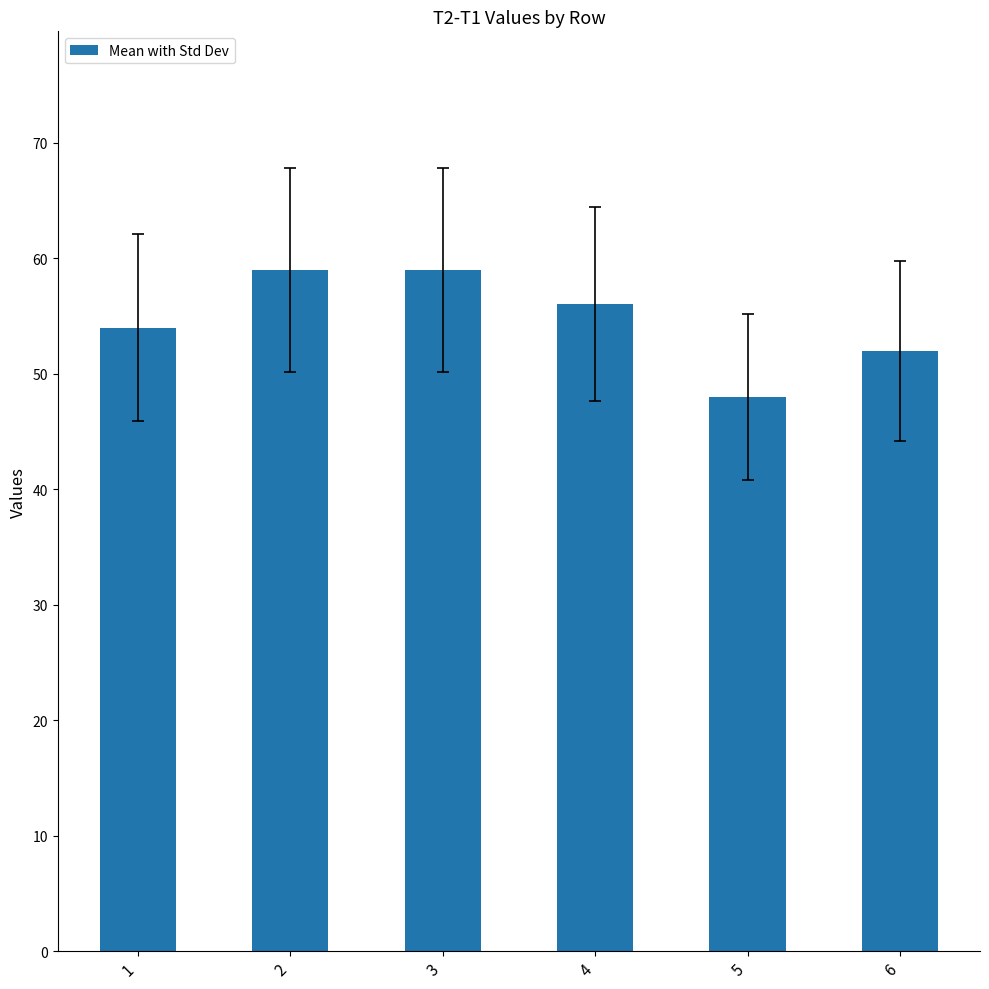

True or false: the data shows 80 at 4.

False